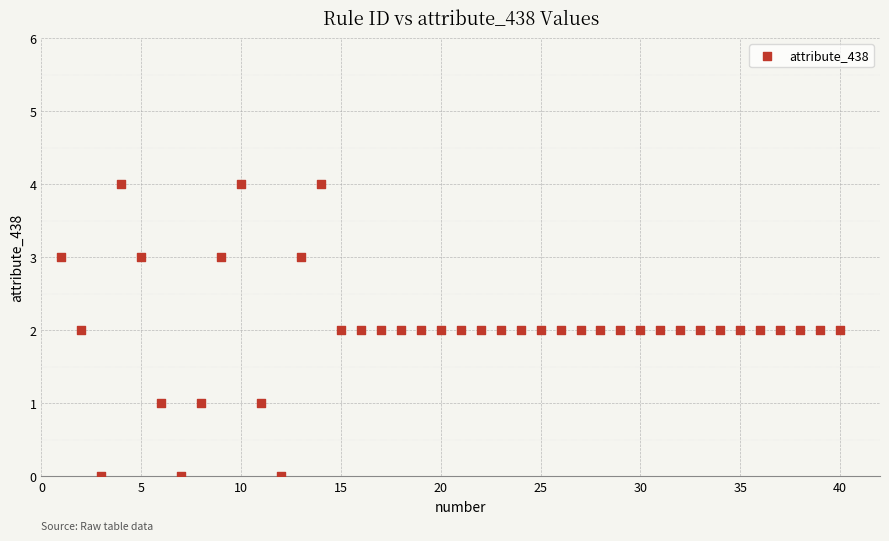

What is the range of Y values (max minus min)?

4